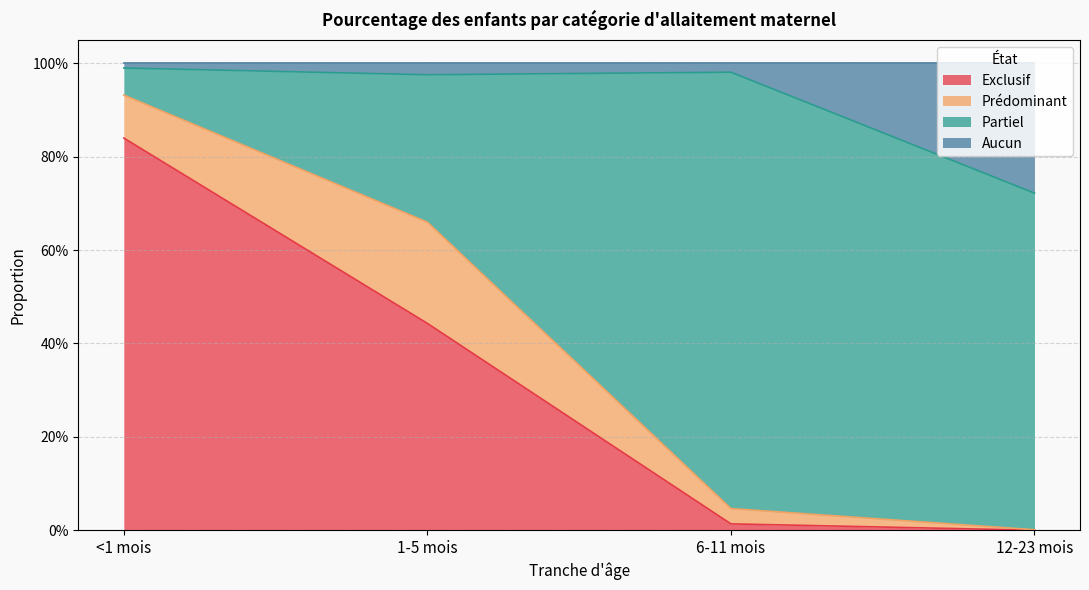

Read the Exclusif value at 1-5 mois.

0.4